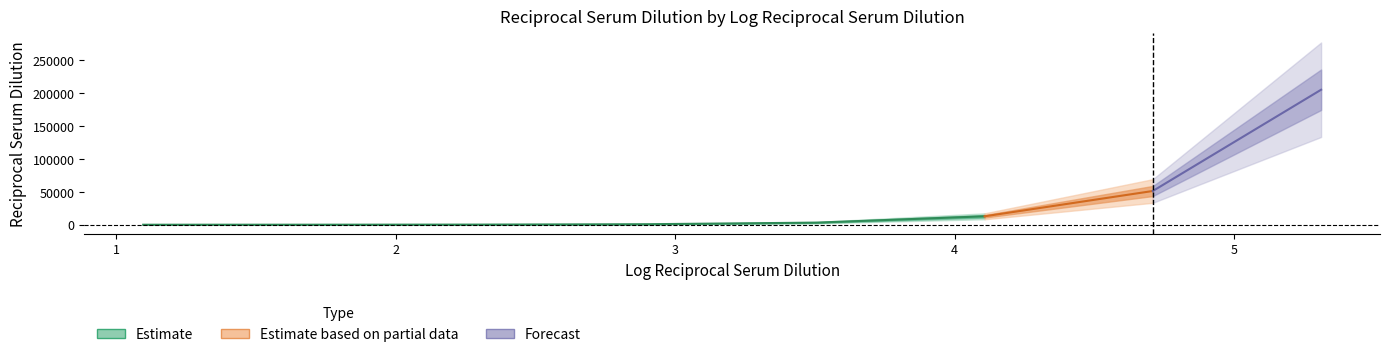

At which category does the chart reach its peak across all series?

5.311329952303793